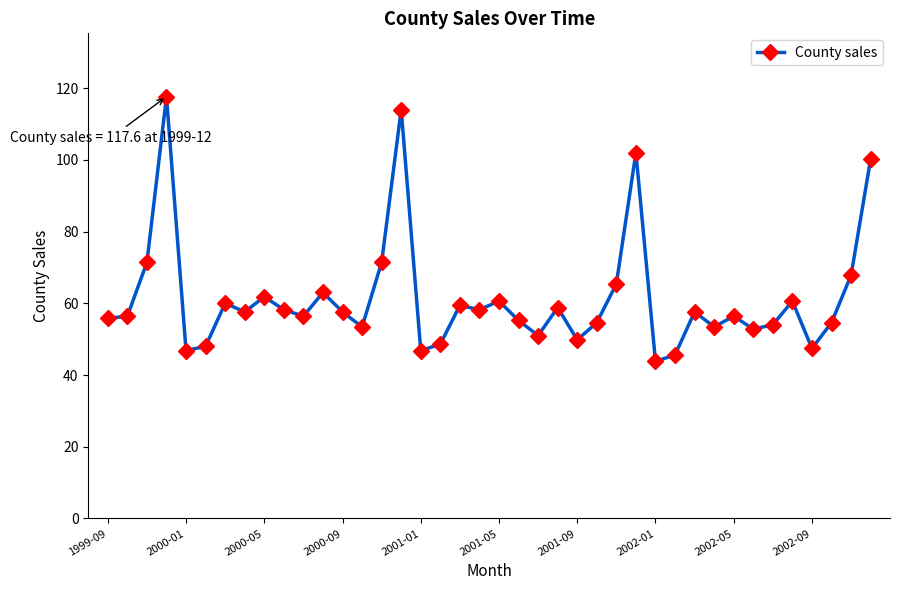

What is the average value?

61.4